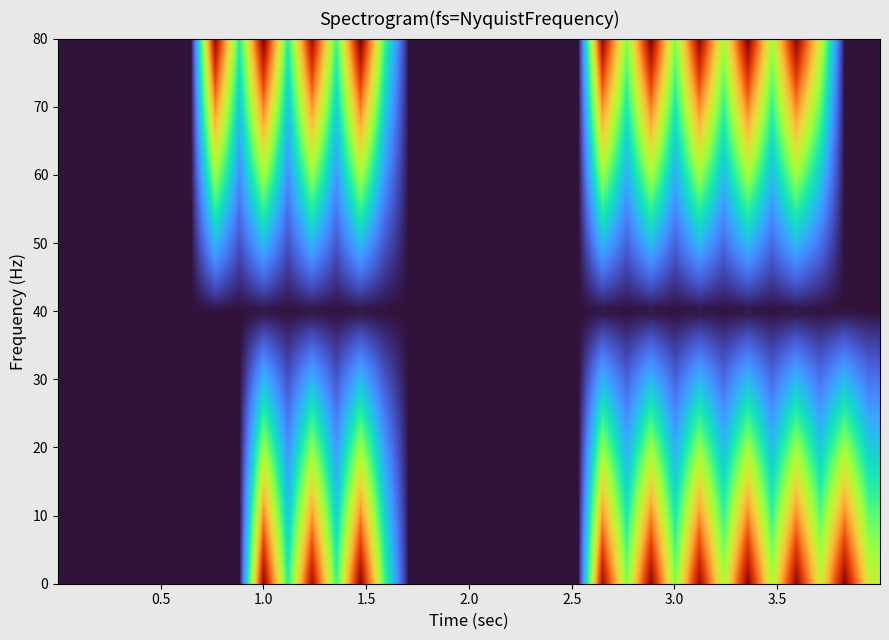

What is the greatest value displayed?

0.9